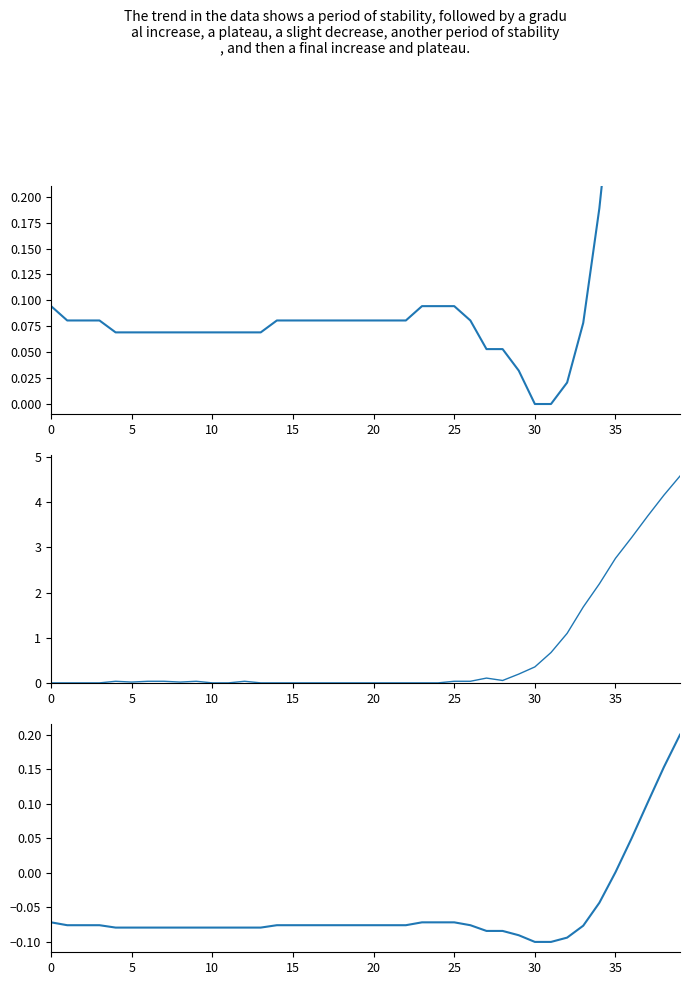

How many distinct data groups are displayed?

3